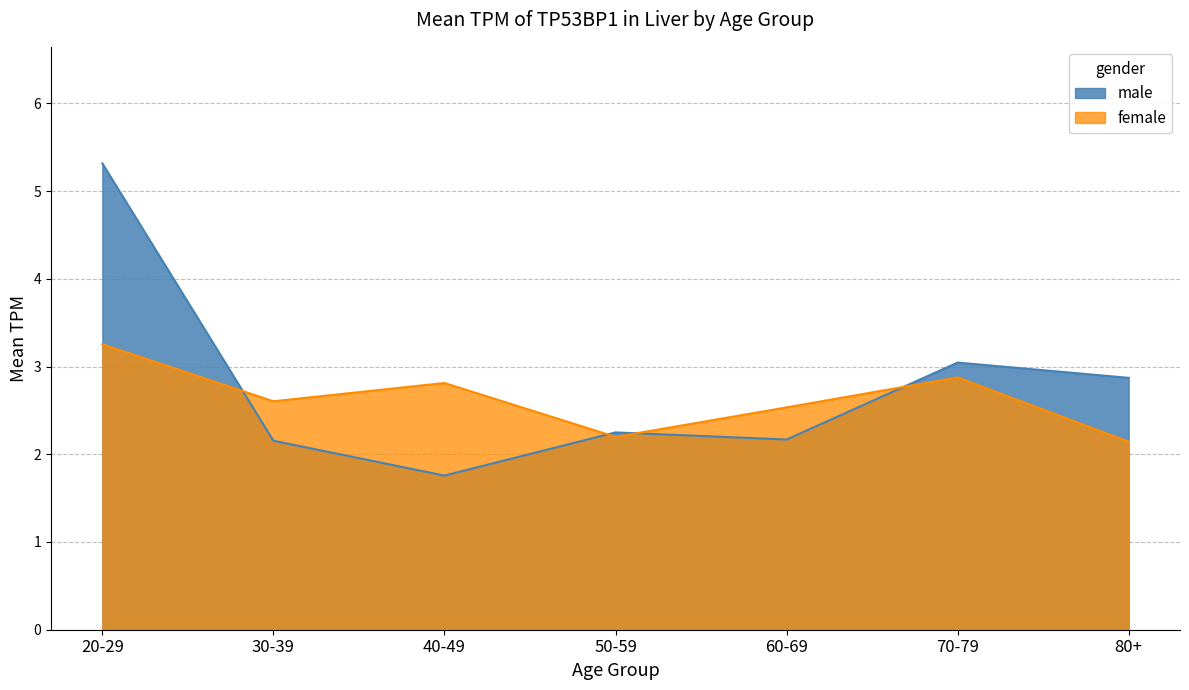

What is the spread (max minus min) of values at 70-79?

0.2